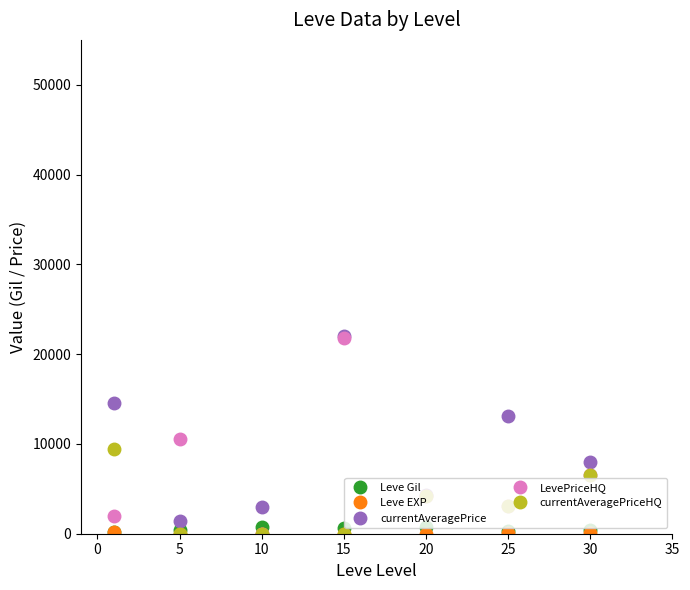

At how many categories does at least one series exceed 5342?

5